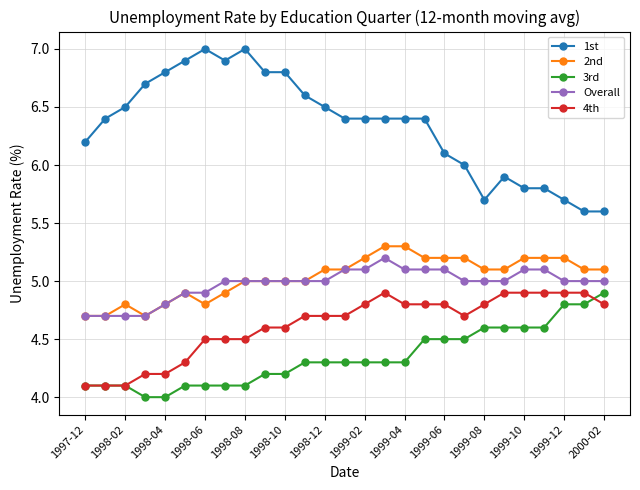

Reading left to right, what are all the values shown in this chart?

1st: 6.2	6.4	6.5	6.7	6.8	6.9	7.0	6.9	7.0	6.8	6.8	6.6	6.5	6.4	6.4	6.4	6.4	6.4	6.1	6.0	5.7	5.9	5.8	5.8	5.7	5.6	5.6
2nd: 4.7	4.7	4.8	4.7	4.8	4.9	4.8	4.9	5.0	5.0	5.0	5.0	5.1	5.1	5.2	5.3	5.3	5.2	5.2	5.2	5.1	5.1	5.2	5.2	5.2	5.1	5.1
3rd: 4.1	4.1	4.1	4.0	4.0	4.1	4.1	4.1	4.1	4.2	4.2	4.3	4.3	4.3	4.3	4.3	4.3	4.5	4.5	4.5	4.6	4.6	4.6	4.6	4.8	4.8	4.9
Overall: 4.7	4.7	4.7	4.7	4.8	4.9	4.9	5.0	5.0	5.0	5.0	5.0	5.0	5.1	5.1	5.2	5.1	5.1	5.1	5.0	5.0	5.0	5.1	5.1	5.0	5.0	5.0
4th: 4.1	4.1	4.1	4.2	4.2	4.3	4.5	4.5	4.5	4.6	4.6	4.7	4.7	4.7	4.8	4.9	4.8	4.8	4.8	4.7	4.8	4.9	4.9	4.9	4.9	4.9	4.8